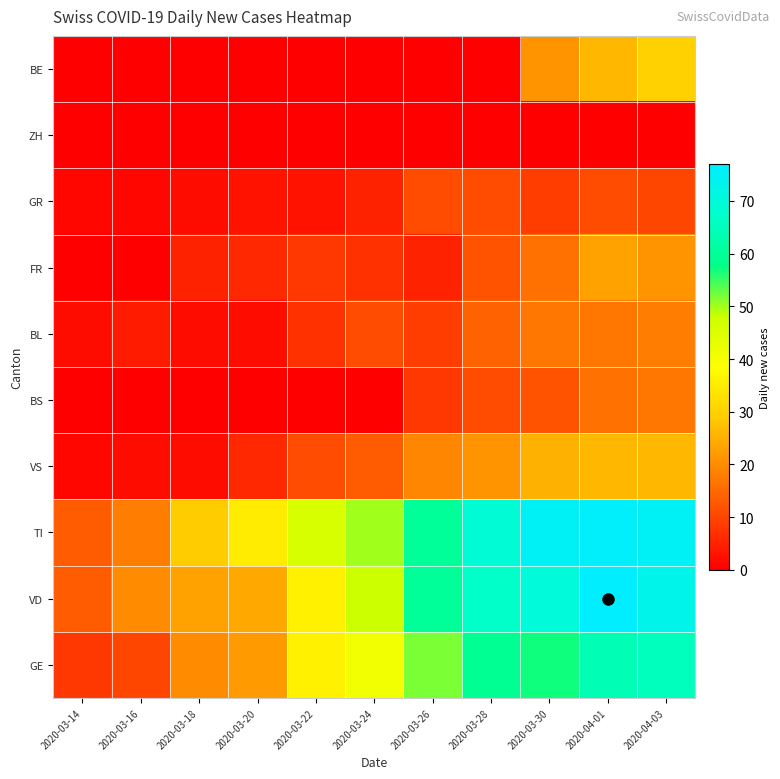

Reading left to right, extract all data points from this chart.

GE: 2020-03-14=8	2020-03-16=10	2020-03-18=20	2020-03-20=22	2020-03-22=36	2020-03-24=41	2020-03-26=52	2020-03-28=59	2020-03-30=57	2020-04-01=64	2020-04-03=65
VD: 2020-03-14=13	2020-03-16=20	2020-03-18=23	2020-03-20=24	2020-03-22=36	2020-03-24=48	2020-03-26=60	2020-03-28=67	2020-03-30=70	2020-04-01=77	2020-04-03=73
TI: 2020-03-14=13	2020-03-16=18	2020-03-18=29	2020-03-20=35	2020-03-22=46	2020-03-24=50	2020-03-26=60	2020-03-28=69	2020-03-30=75	2020-04-01=76	2020-04-03=75
VS: 2020-03-14=1	2020-03-16=2	2020-03-18=2	2020-03-20=6	2020-03-22=11	2020-03-24=13	2020-03-26=19	2020-03-28=21	2020-03-30=25	2020-04-01=26	2020-04-03=26
BS: 2020-03-14=0	2020-03-16=0	2020-03-18=0	2020-03-20=0	2020-03-22=0	2020-03-24=0	2020-03-26=8	2020-03-28=11	2020-03-30=12	2020-04-01=16	2020-04-03=17
BL: 2020-03-14=2	2020-03-16=4	2020-03-18=2	2020-03-20=2	2020-03-22=7	2020-03-24=11	2020-03-26=9	2020-03-28=14	2020-03-30=17	2020-04-01=17	2020-04-03=18
FR: 2020-03-14=0	2020-03-16=0	2020-03-18=5	2020-03-20=6	2020-03-22=8	2020-03-24=7	2020-03-26=5	2020-03-28=12	2020-03-30=16	2020-04-01=23	2020-04-03=21
GR: 2020-03-14=1	2020-03-16=1	2020-03-18=2	2020-03-20=3	2020-03-22=3	2020-03-24=5	2020-03-26=11	2020-03-28=11	2020-03-30=9	2020-04-01=11	2020-04-03=10
ZH: 2020-03-14=0	2020-03-16=0	2020-03-18=0	2020-03-20=0	2020-03-22=0	2020-03-24=0	2020-03-26=0	2020-03-28=0	2020-03-30=0	2020-04-01=0	2020-04-03=0
BE: 2020-03-14=0	2020-03-16=0	2020-03-18=0	2020-03-20=0	2020-03-22=0	2020-03-24=0	2020-03-26=0	2020-03-28=0	2020-03-30=21	2020-04-01=26	2020-04-03=30